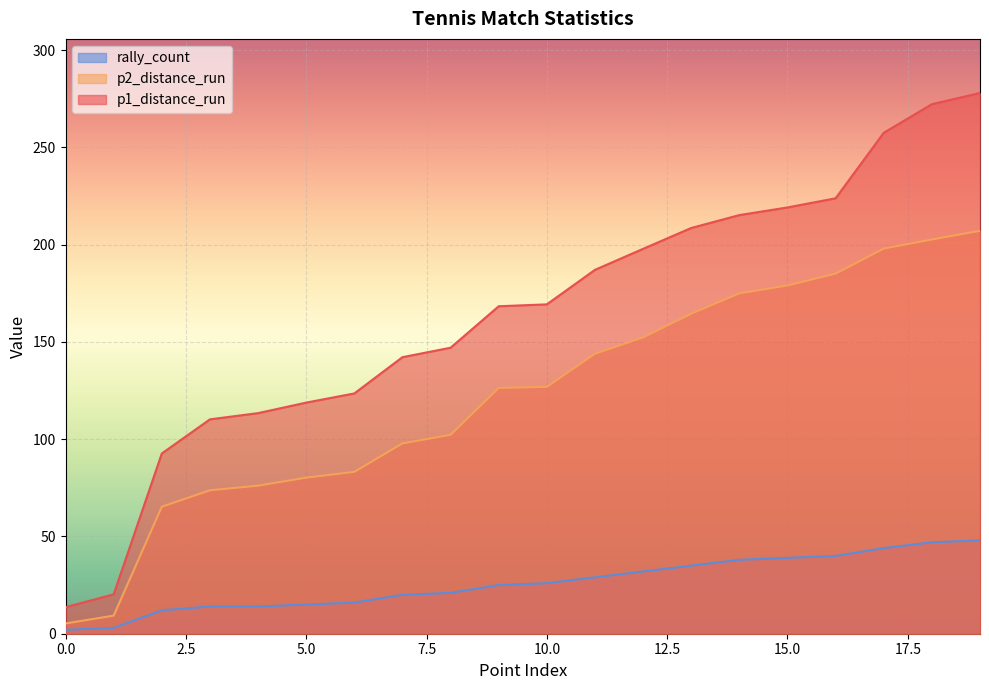

Reading left to right, extract all data points from this chart.

p1_distance_run: 0=13.6	1=20.2	2=92.6	3=110.2	4=113.4	5=118.8	6=123.5	7=142.2	8=147.0	9=168.4	10=169.3	11=187.1	12=197.9	13=208.6	14=215.2	15=219.2	16=223.9	17=257.5	18=272.2	19=278.0
p2_distance_run: 0=5.3	1=9.3	2=65.3	3=73.7	4=76.1	5=80.2	6=83.2	7=97.8	8=102.3	9=126.3	10=126.9	11=143.9	12=152.3	13=164.5	14=175.0	15=179.0	16=185.1	17=198.0	18=202.7	19=207.1
rally_count: 0=2.0	1=3.0	2=12.0	3=14.0	4=14.0	5=15.0	6=16.0	7=20.0	8=21.0	9=25.0	10=26.0	11=29.0	12=32.0	13=35.0	14=38.0	15=39.0	16=40.0	17=44.0	18=47.0	19=48.0